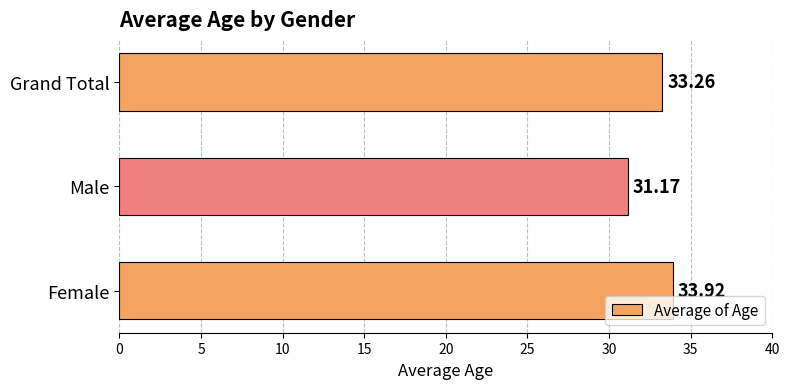

What is the sum of all values?

98.3